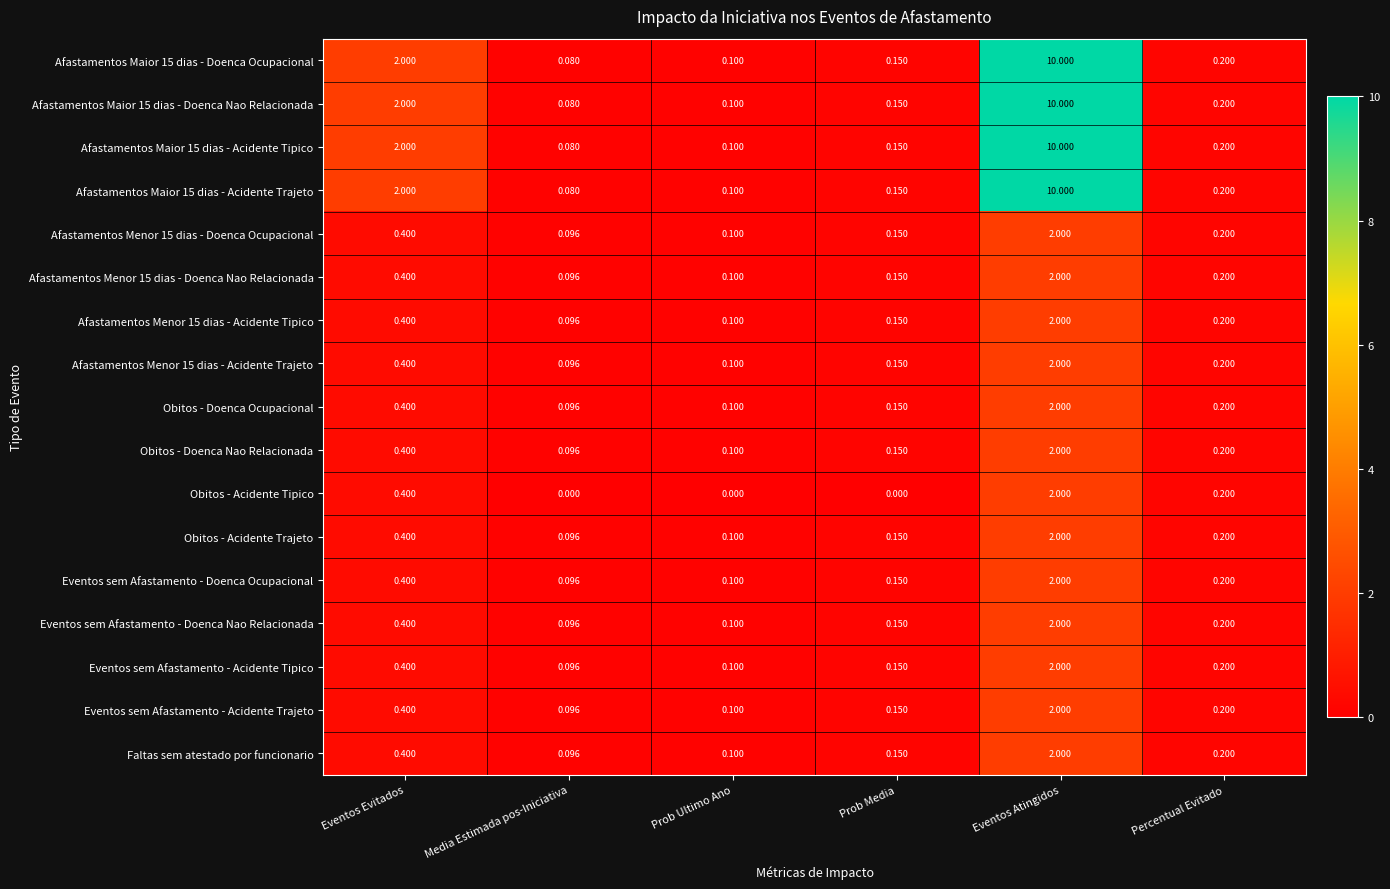

Which category has the highest value in the Obitos - Doenca Nao Relacionada series?

Eventos Atingidos